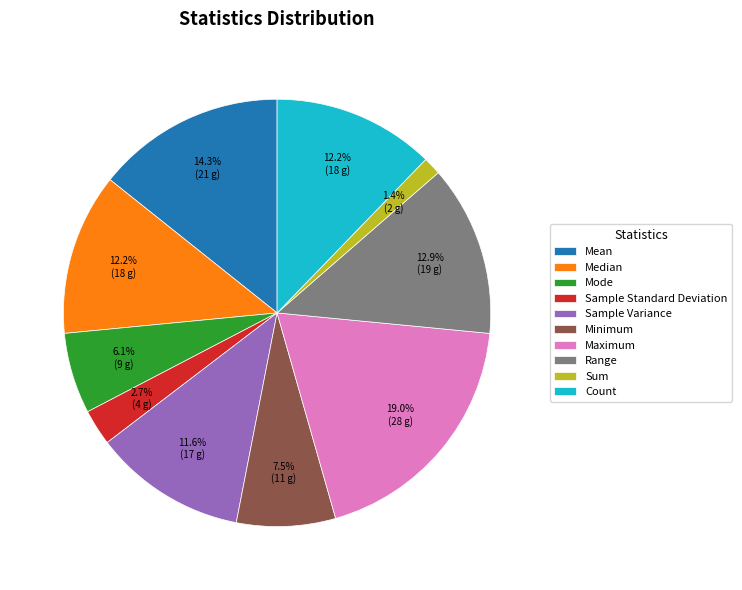

To the nearest percent, what portion does Sum represent?

1%